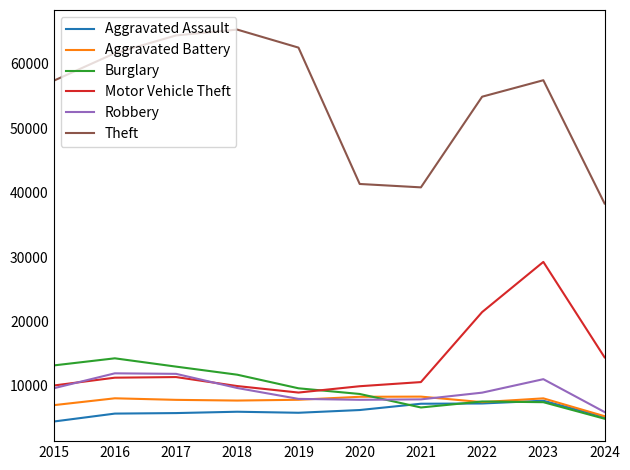

List the series in order of their peak value, highest first.

Theft, Motor Vehicle Theft, Burglary, Robbery, Aggravated Battery, Aggravated Assault